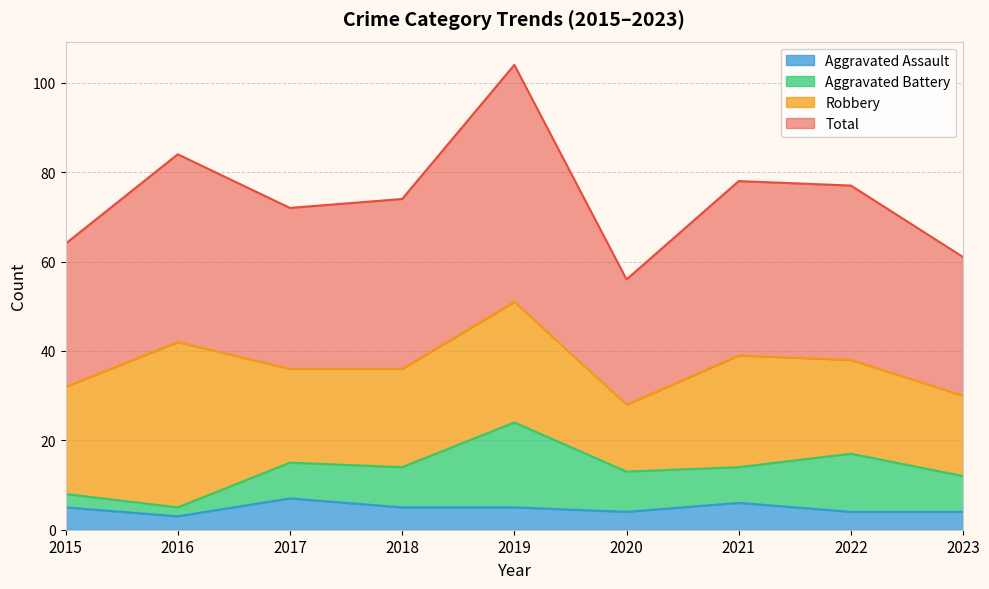

What is the sum of the Total values at 2019 and 2017?

176